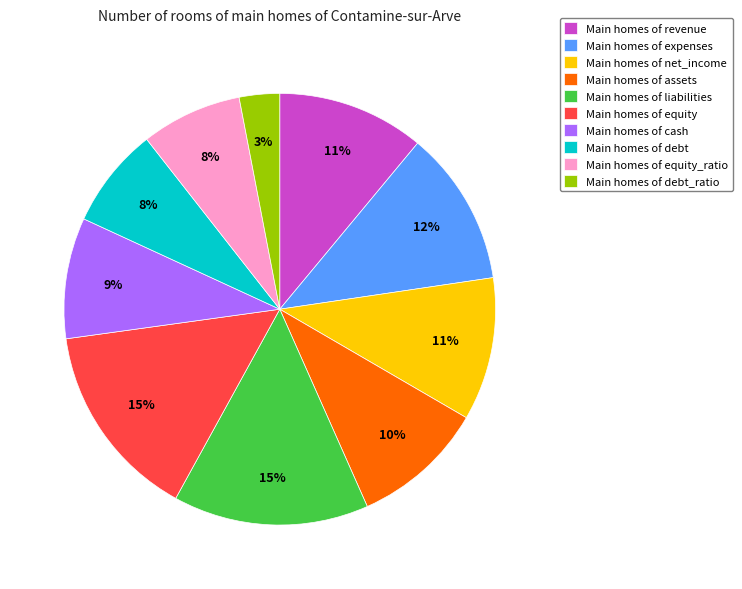

Does any single category account for the majority?

No